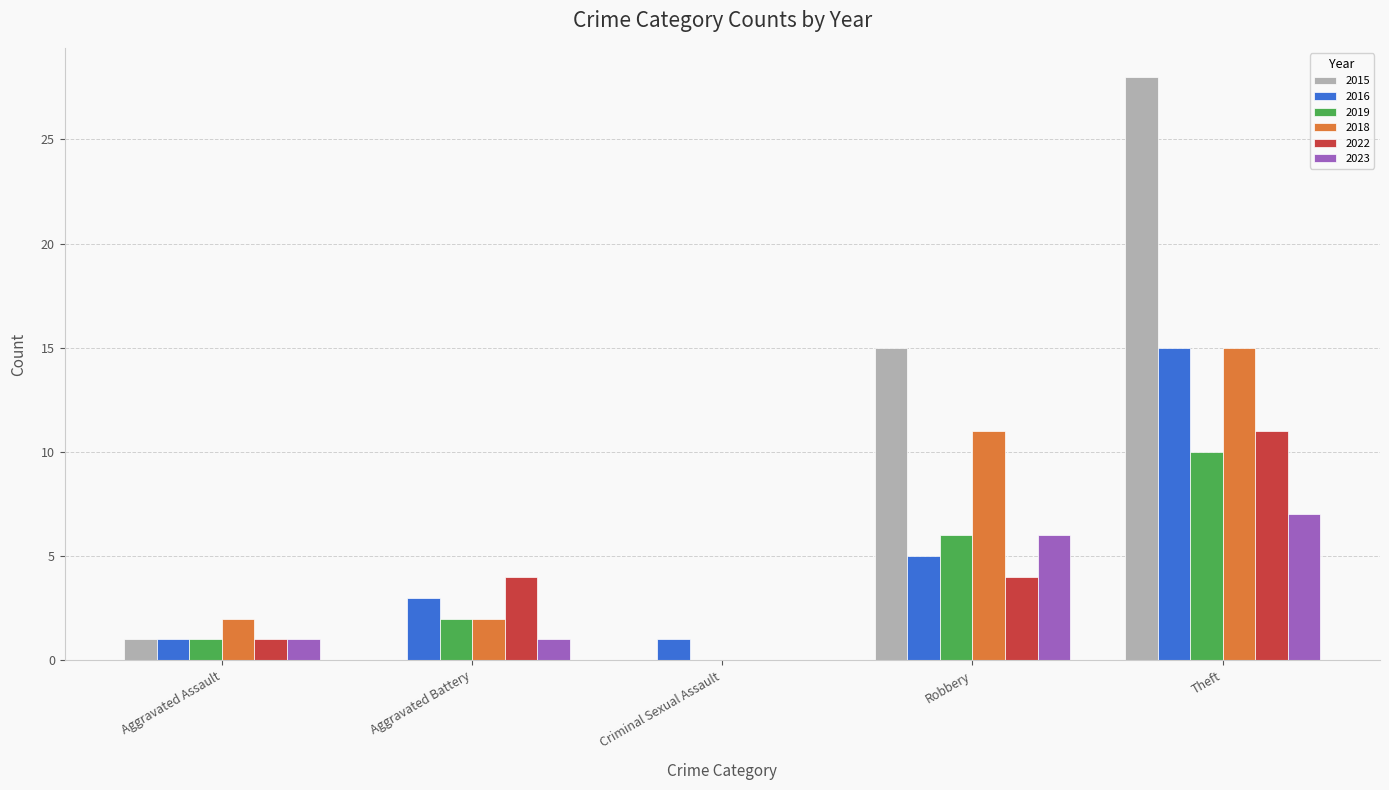

Which series has the largest range (max minus min)?

2015